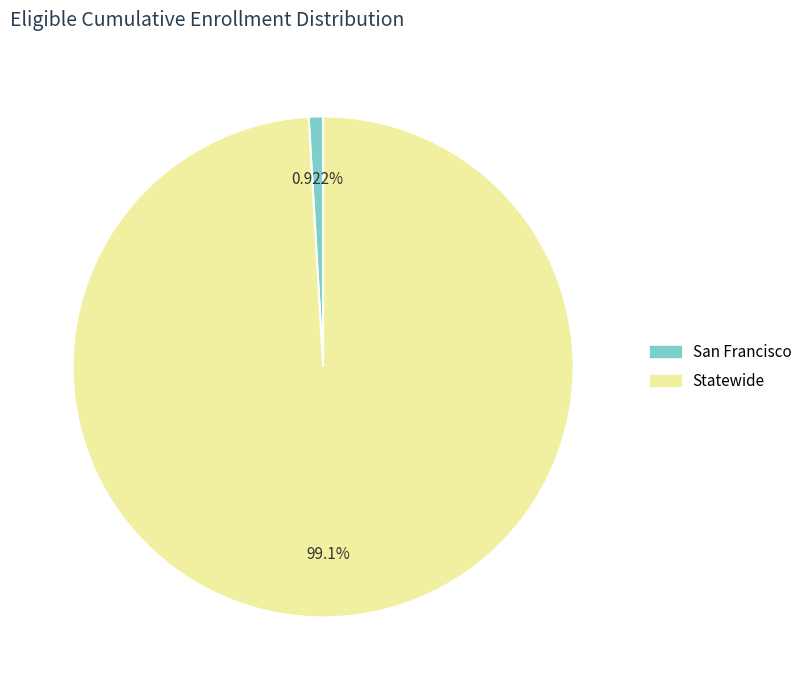

To the nearest percent, what is the average slice percentage?

50%